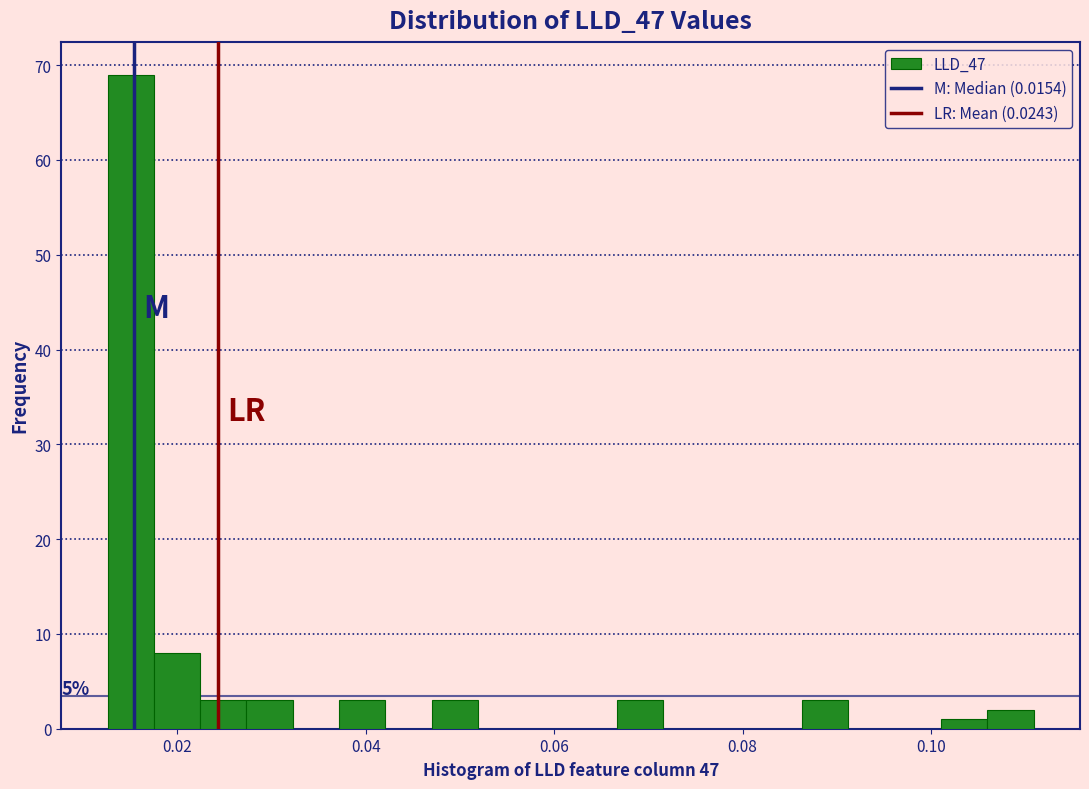

Read against the x-axis, roughly where is the centre of the tallest bar?

0.016